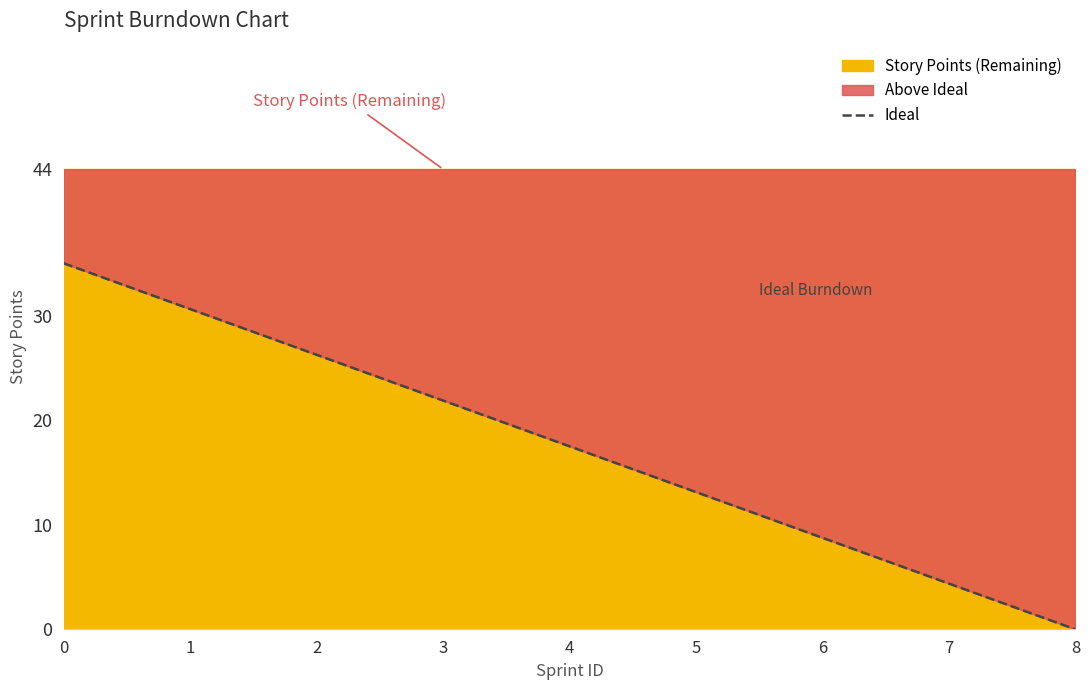

Rank the categories by value from highest to lowest.

0, 1, 2, 3, 4, 5, 6, 7, 8